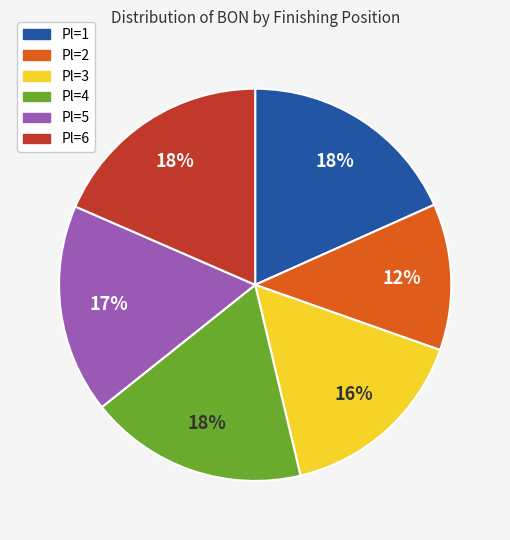

To the nearest percent, what percentage of the pie is Pl=1?

18%